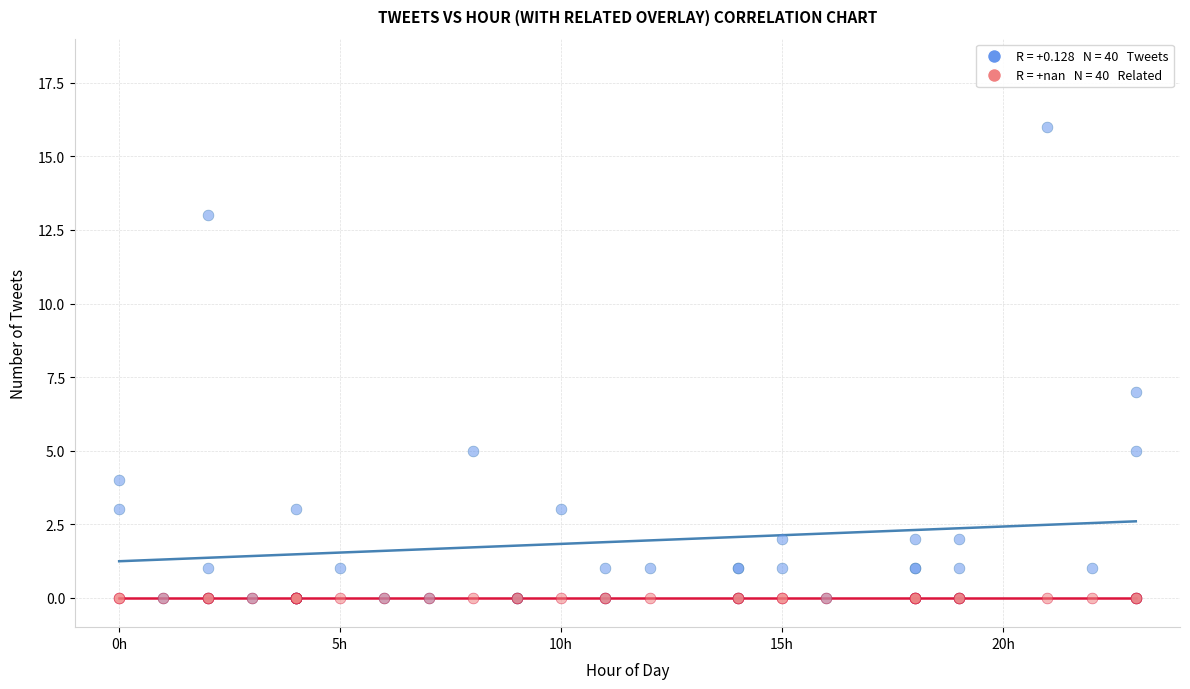

Across all series, what Y value is closest to 8?

7